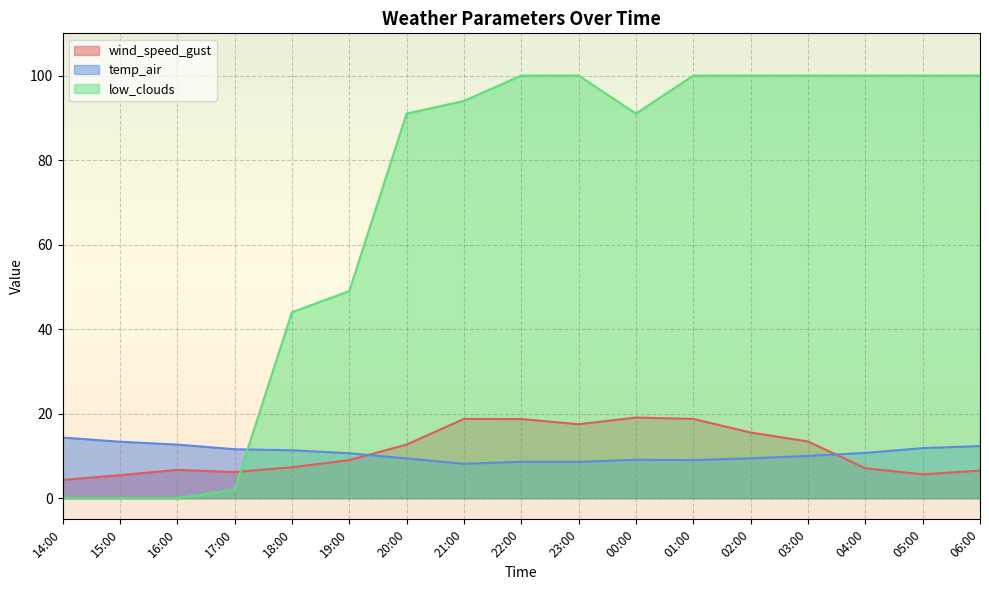

How many lines are shown in the chart?

3